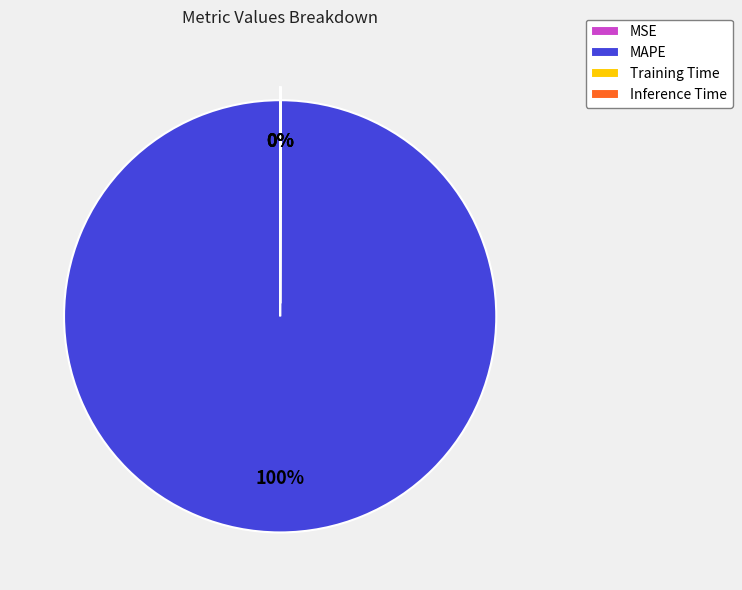

What is the largest slice in the pie chart?

MAPE